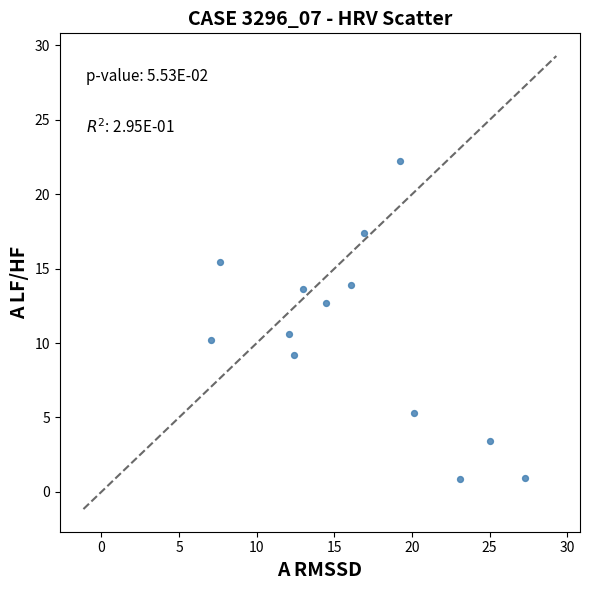

What Y value in the scatter plot is closest to 11?

10.6